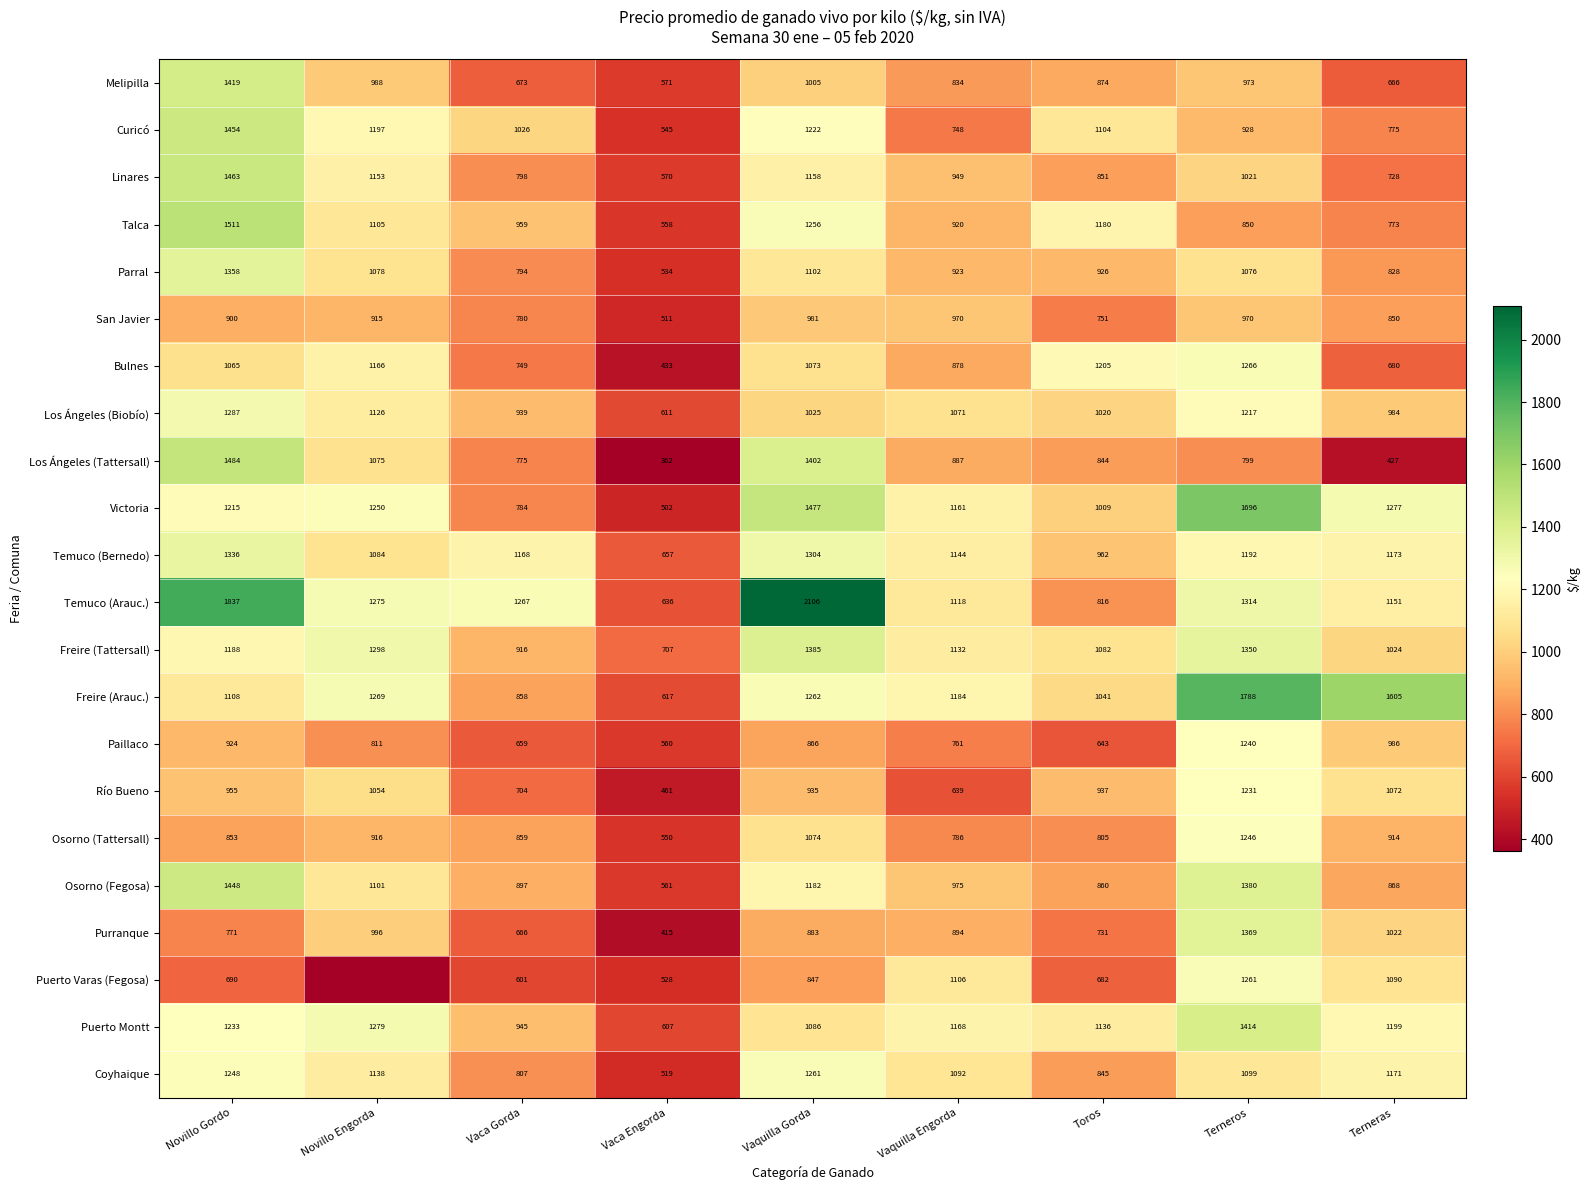

The Puerto Montt series shows 387.6 at Novillo Engorda. True or false?

False